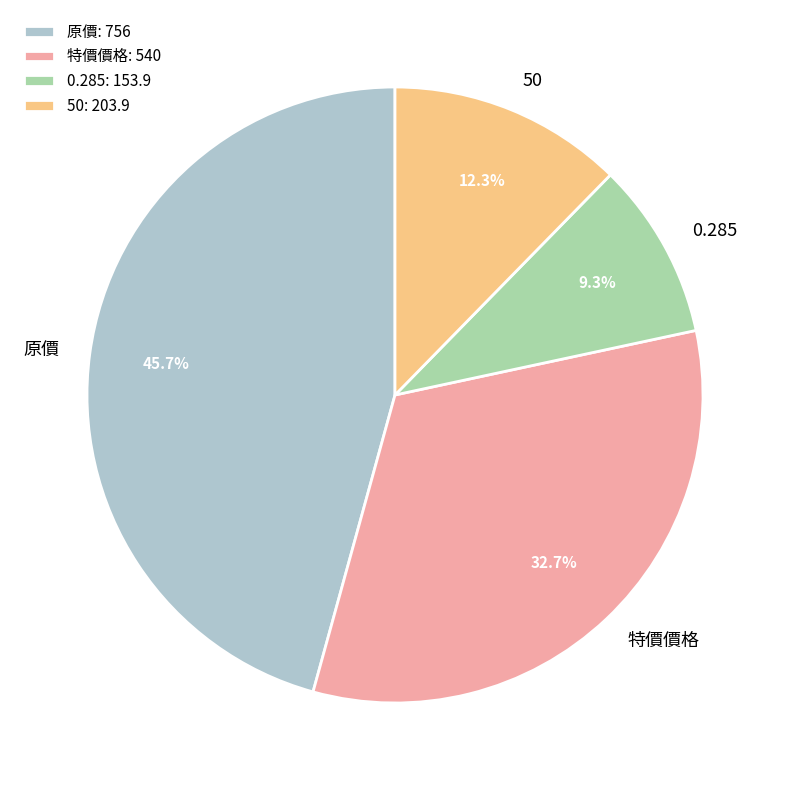

What is the ratio of the value at 0.285 to the value at 特價價格?

0.3